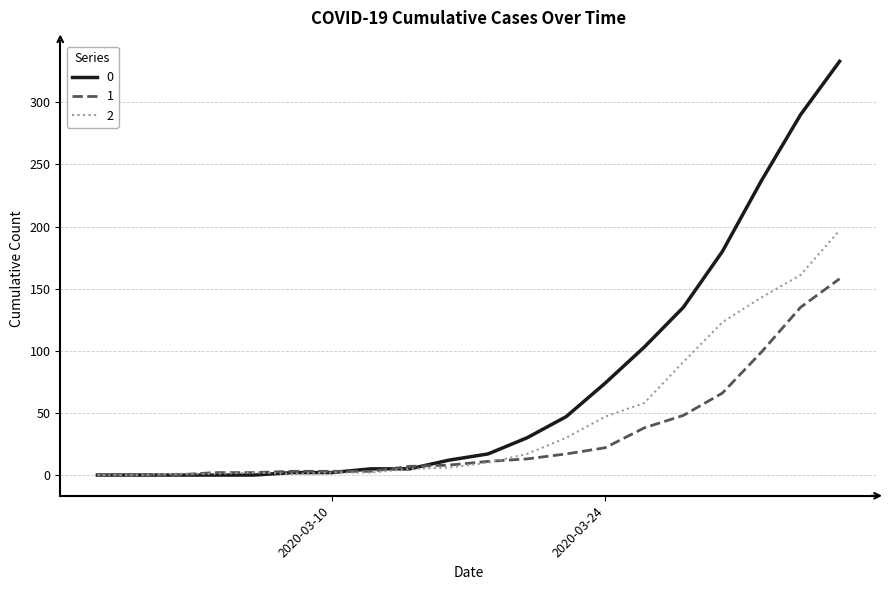

What is the greatest value displayed?

333